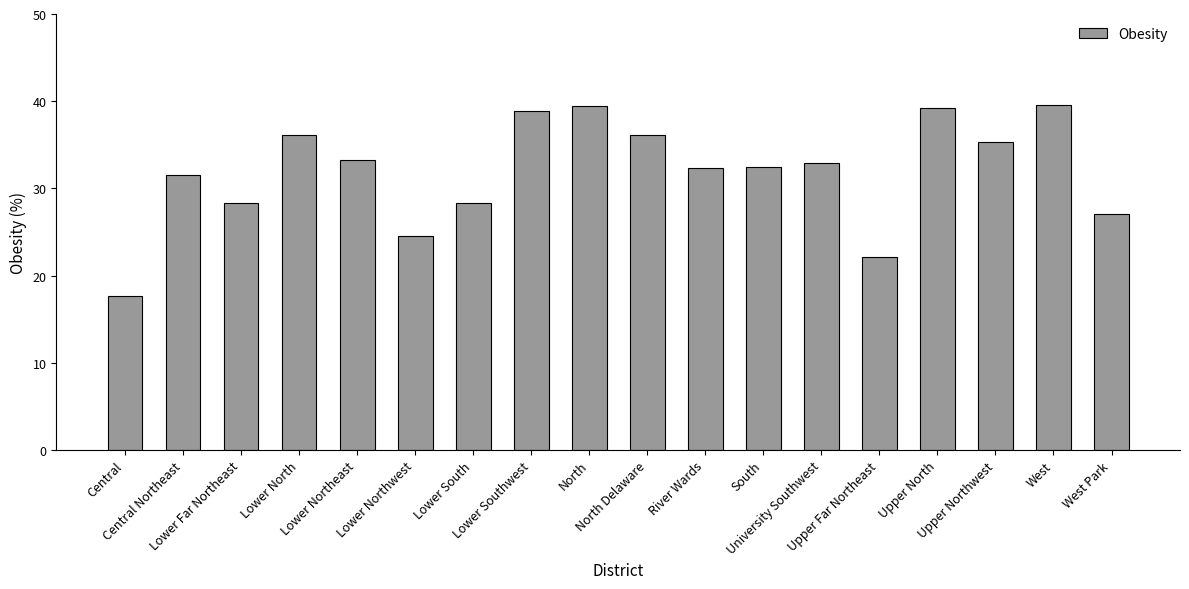

What is the smallest value displayed?

17.7